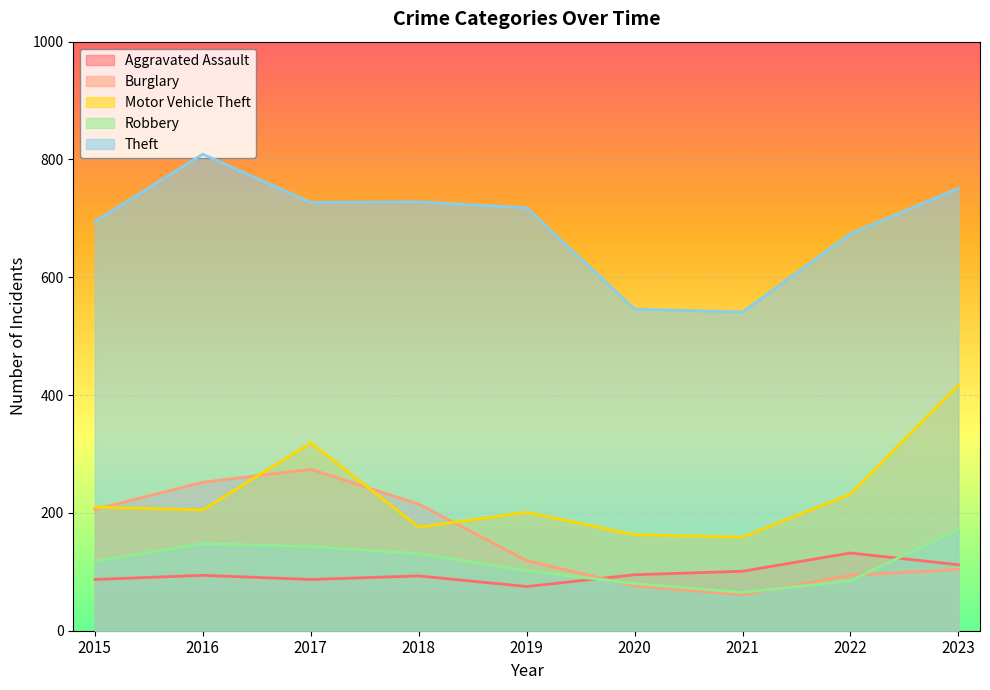

Where is the first local minimum for Motor Vehicle Theft?

2016